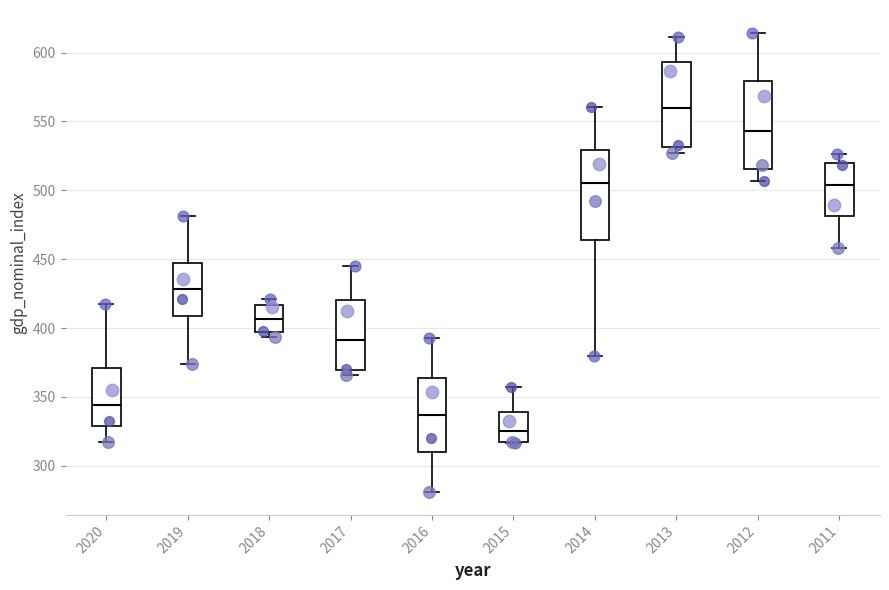

Reading left to right, read every box against the y-axis: the position of its median line, the range the box covers, and the ends of its whiskers. The values are not printed on the chart, so give them approximately, as read against the axis.

2020: median 345, box 330 to 370, whiskers 315 to 415
2019: median 430, box 410 to 445, whiskers 375 to 480
2018: median 405, box 395 to 415, whiskers 395 (just below the box's lower edge) to 420
2017: median 390, box 370 to 420, whiskers 365 to 445
2016: median 335, box 310 to 365, whiskers 280 to 395
2015: median 325, box 315 to 340, whiskers 315 to 355
2014: median 505, box 465 to 530, whiskers 380 to 560
2013: median 560, box 530 to 595, whiskers 525 to 610
2012: median 545, box 515 to 580, whiskers 505 to 615
2011: median 505, box 480 to 520, whiskers 460 to 525